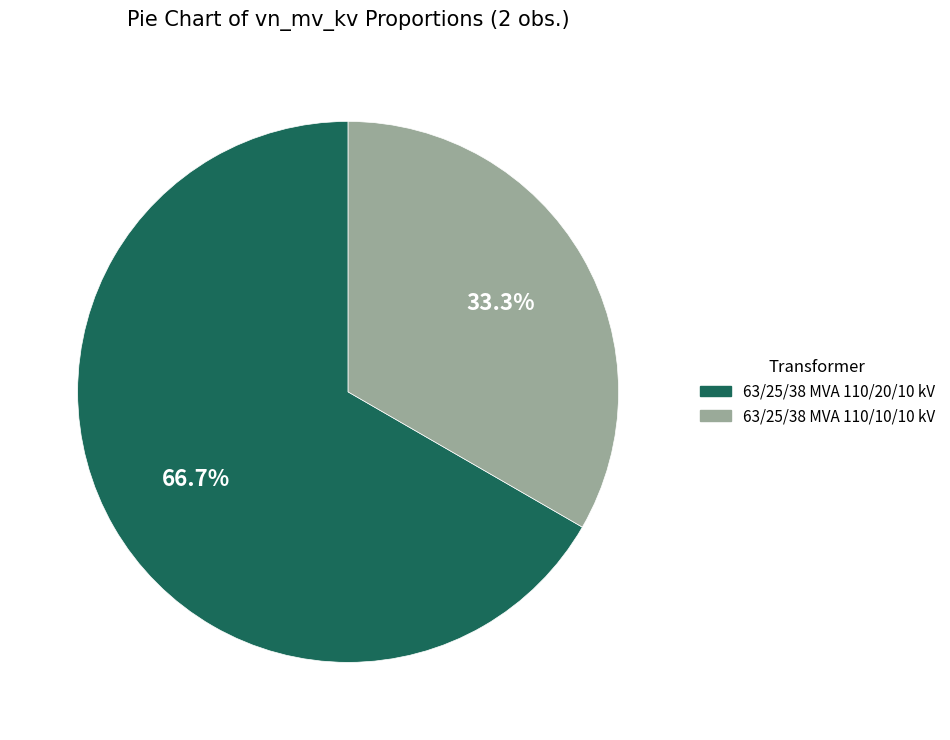

Approximately how many times larger is the value at 63/25/38 MVA 110/10/10 kV compared to 63/25/38 MVA 110/20/10 kV?

0.5